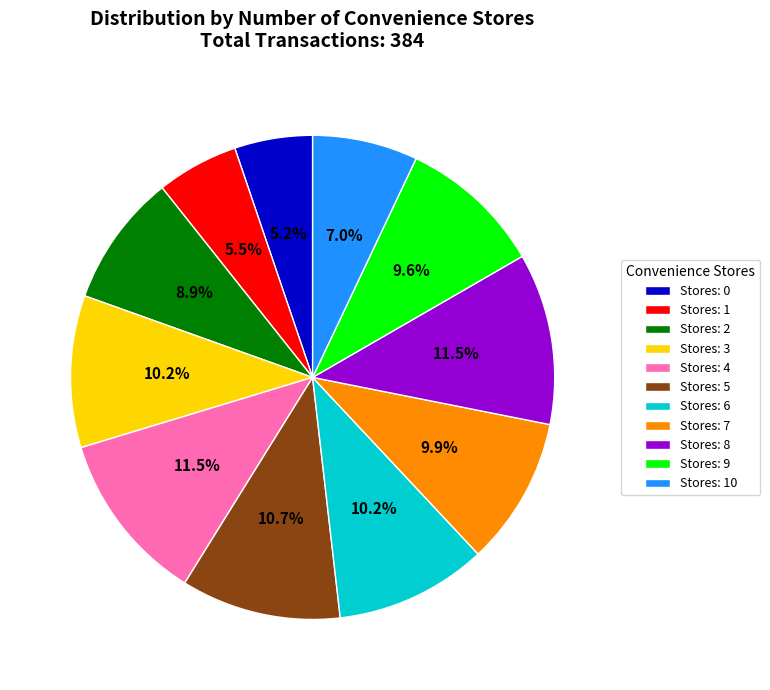

Does Stores: 9 account for over 50% of the chart?

No